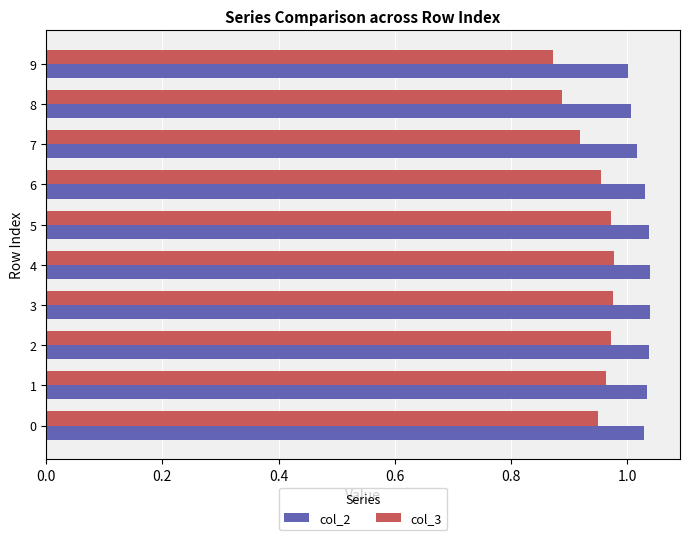

What are all the series names shown in the legend?

col_2, col_3